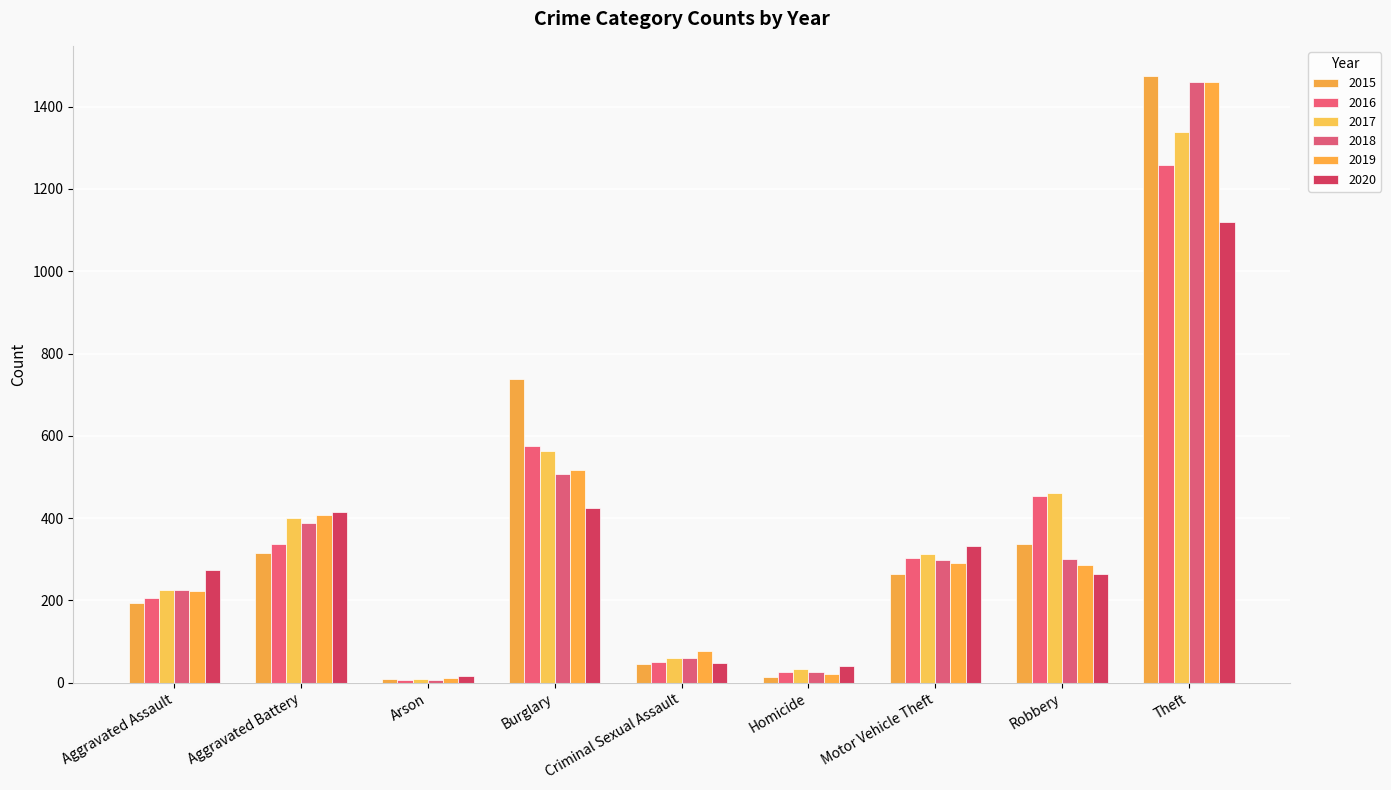

Does the chart contain stacked bars?

No